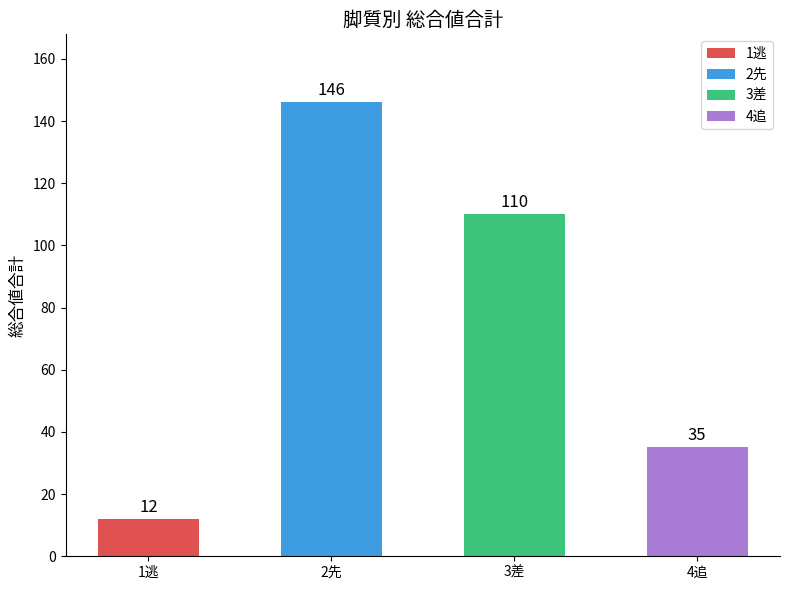

Approximately how many times larger is the value at 2先 compared to 4追?

4.2